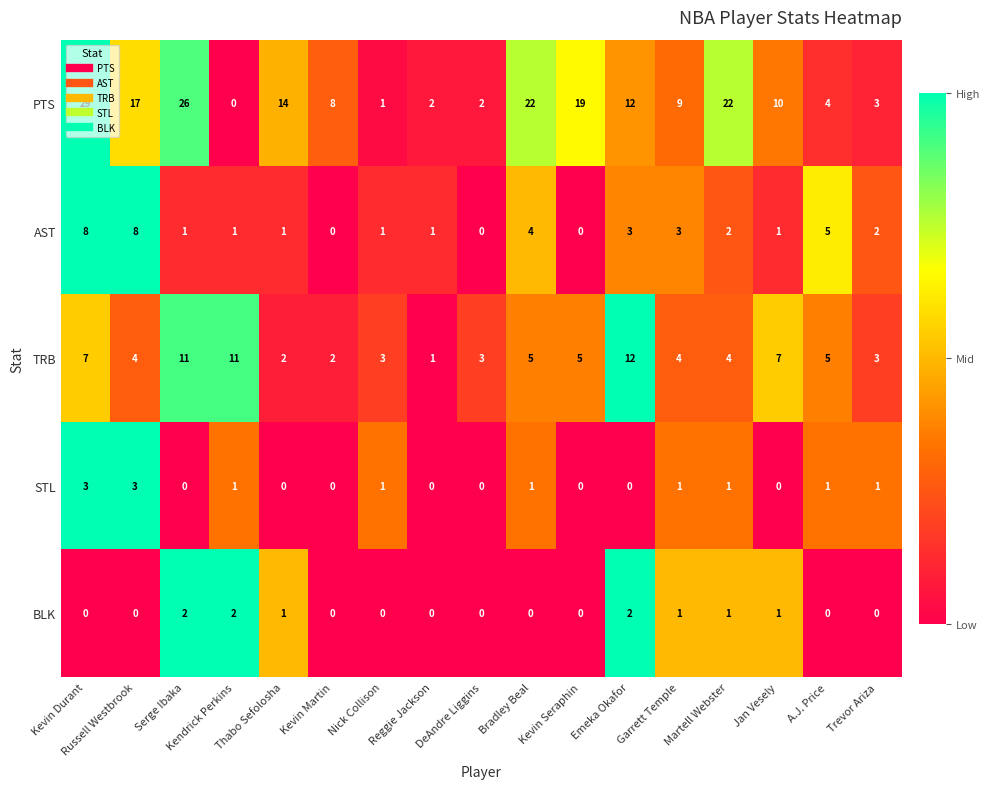

At Bradley Beal, list the series in order from largest to smallest.

PTS, TRB, AST, STL, BLK